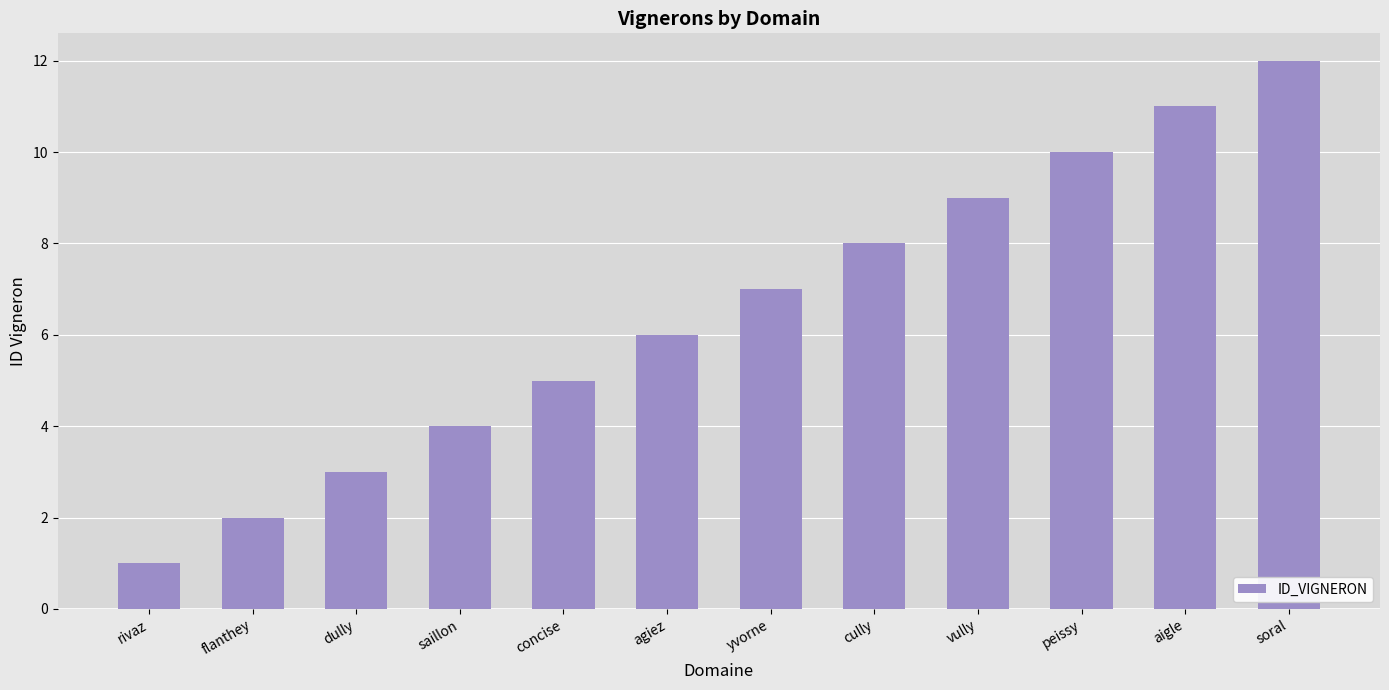

Reading left to right, what are all the values shown in this chart?

rivaz=1	flanthey=2	dully=3	saillon=4	concise=5	agiez=6	yvorne=7	cully=8	vully=9	peissy=10	aigle=11	soral=12